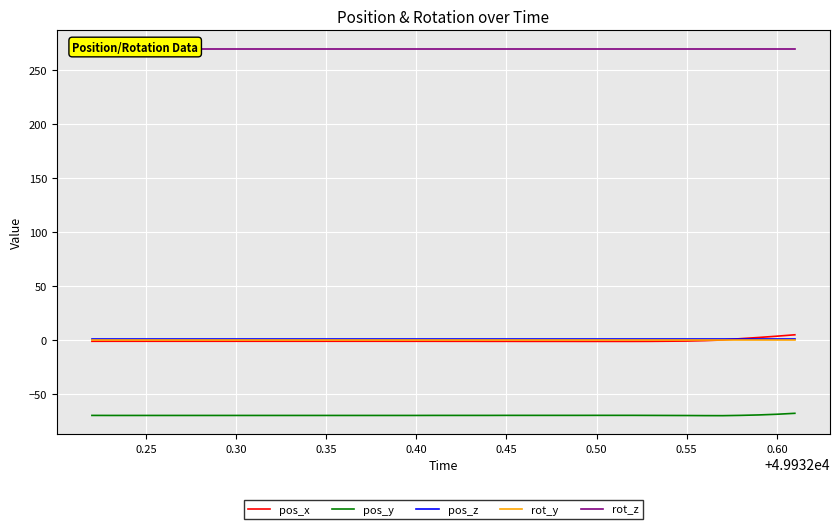

Which series has the largest range (max minus min)?

pos_x